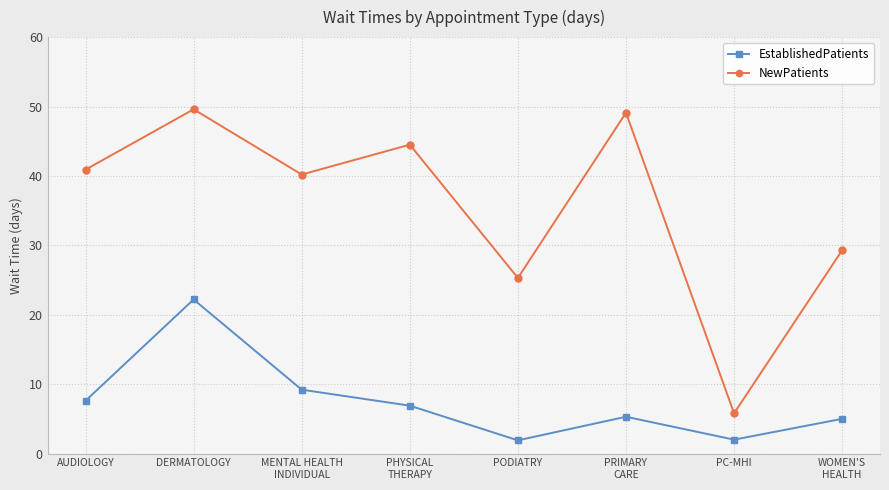

What is the difference between the highest and lowest values at PC-MHI?

3.8